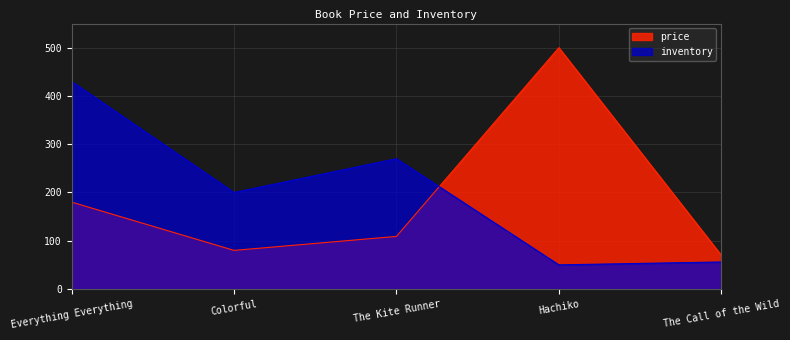

What is the average value of the price series?

188